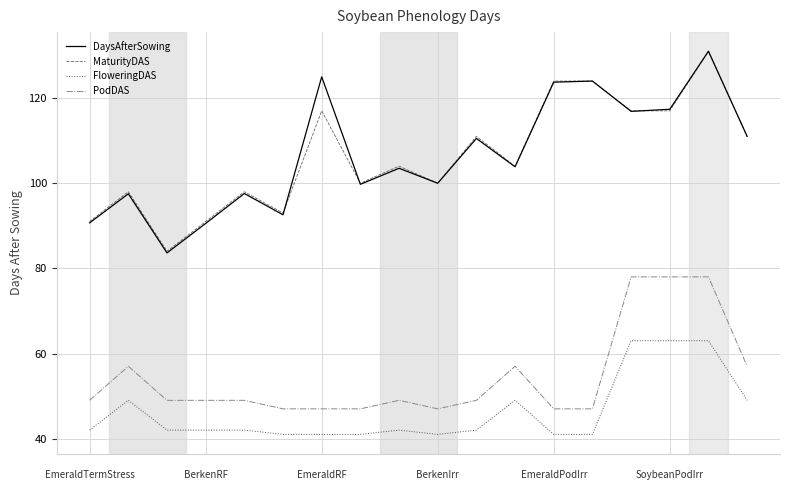

What is the smallest value displayed?

41.0